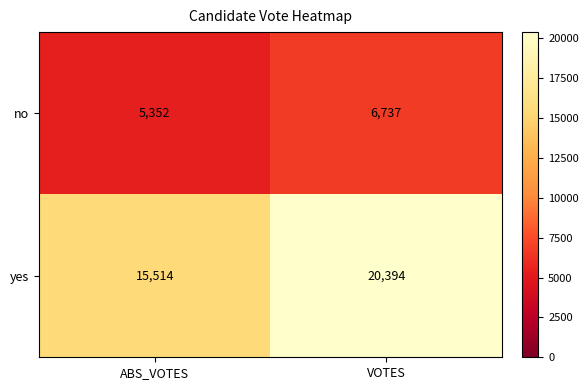

Where is no nearest to the value 6044?

ABS_VOTES